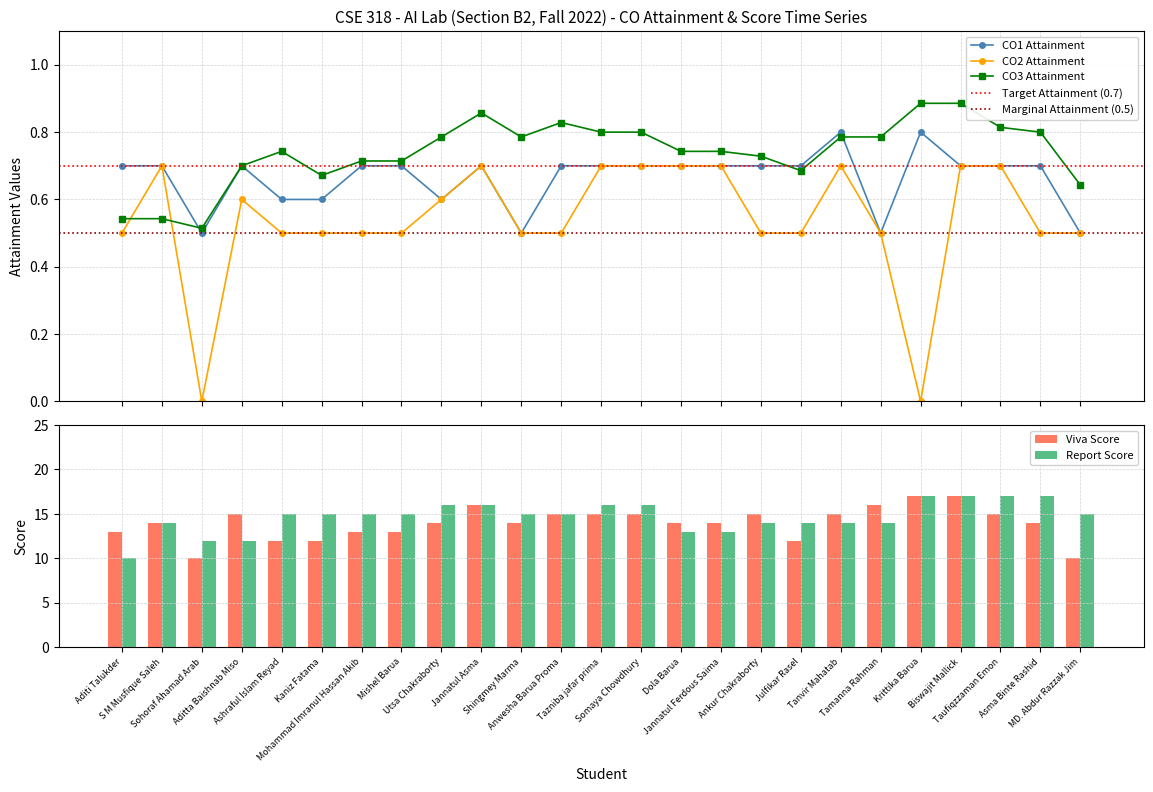

The value of Viva Score at Aditta Baishnab Miso is 15.0. True or false?

True